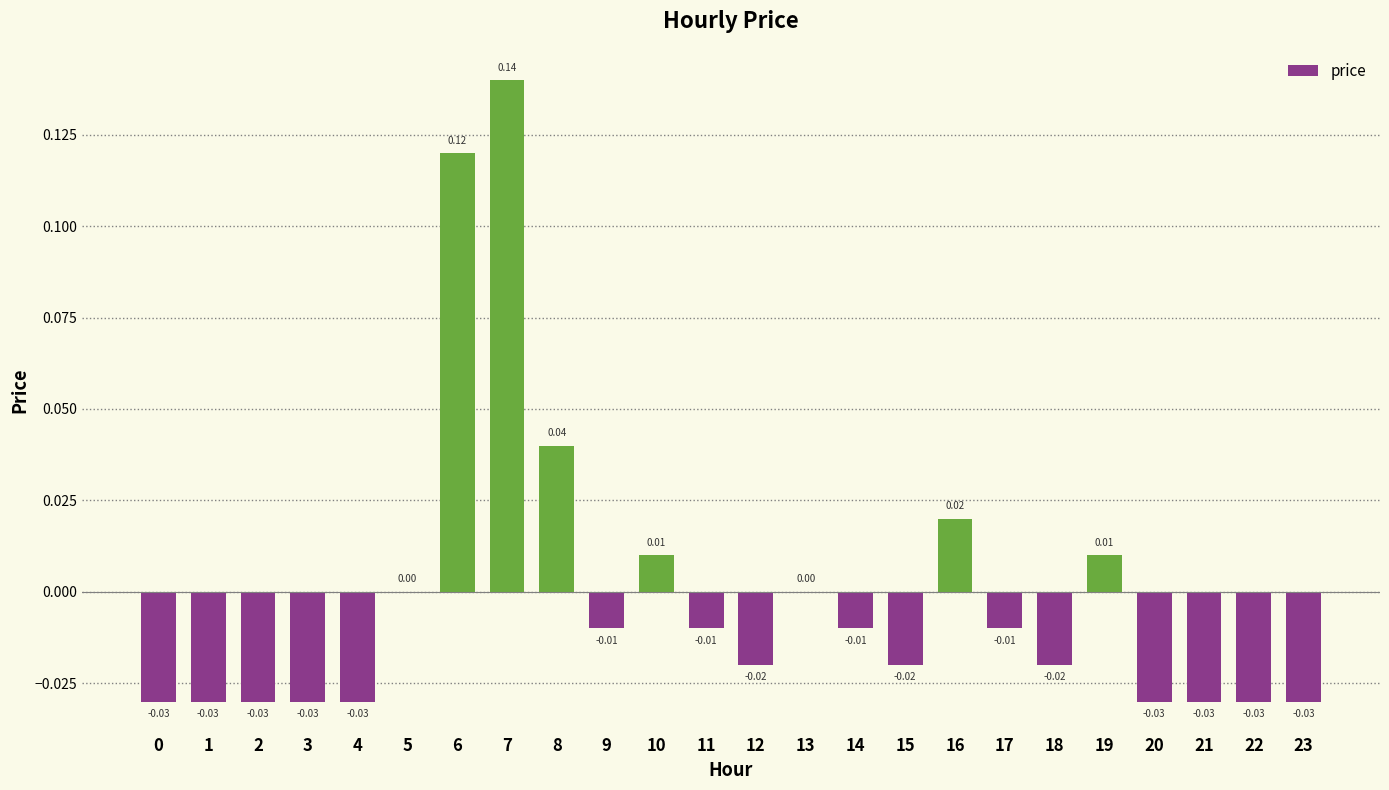

How many distinct data groups are displayed?

1